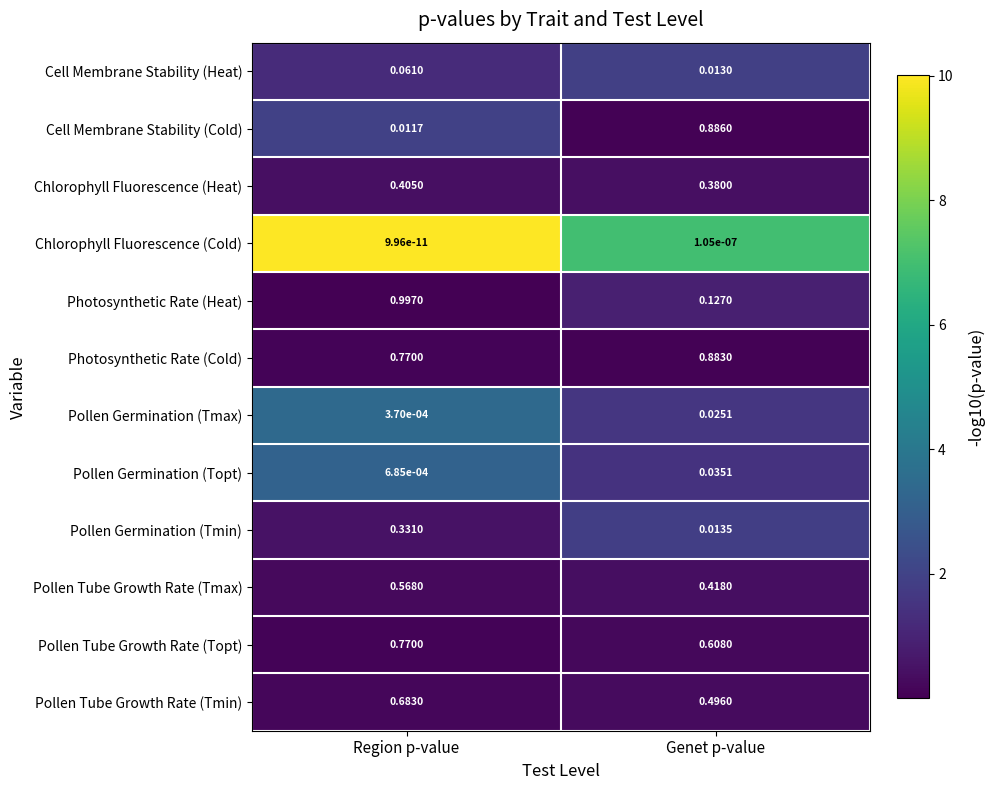

Which category has the highest value across all series?

Region p-value